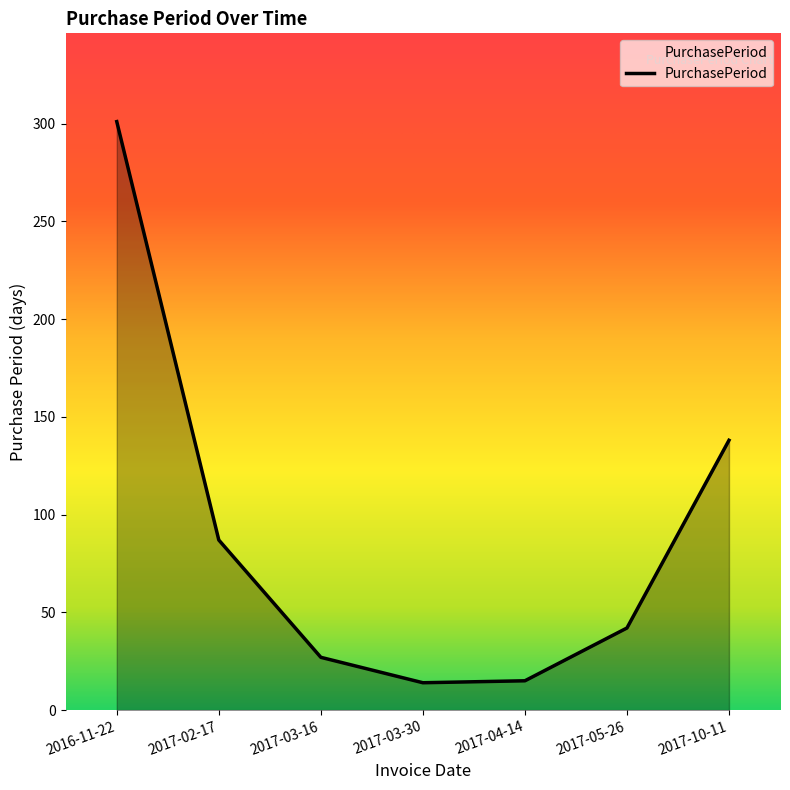

How many distinct data groups are displayed?

1